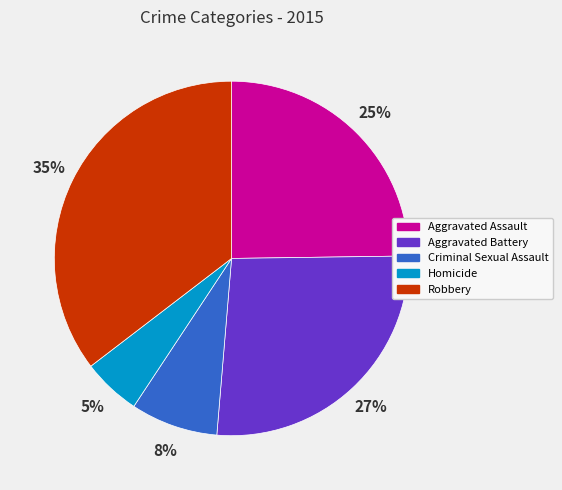

Combined, do Homicide and Aggravated Battery account for over 50%?

No